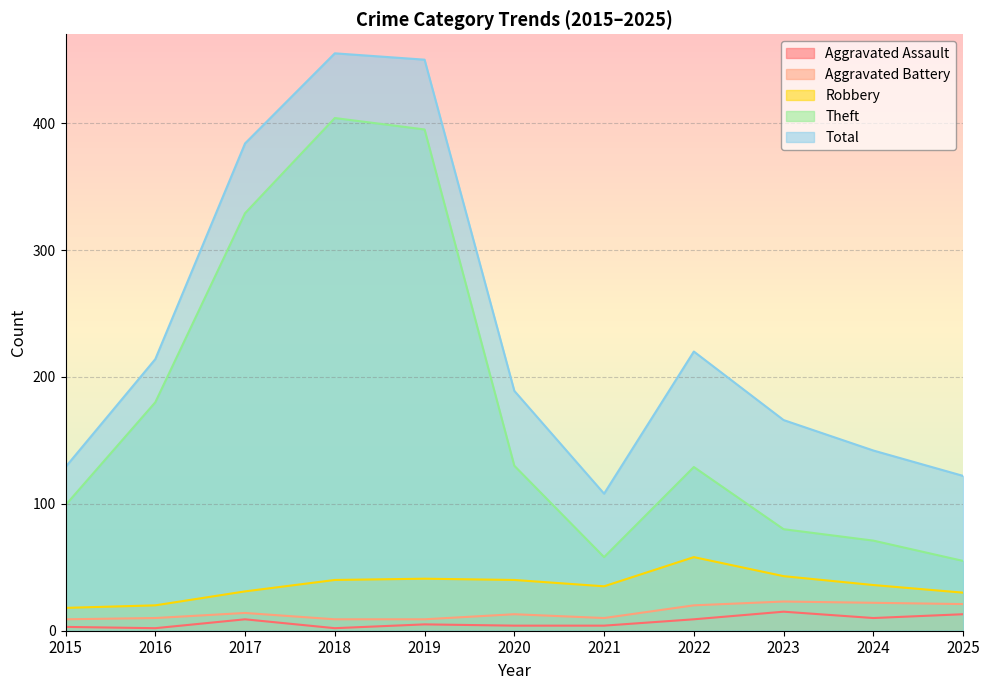

At which label does Aggravated Battery reach its peak?

2023